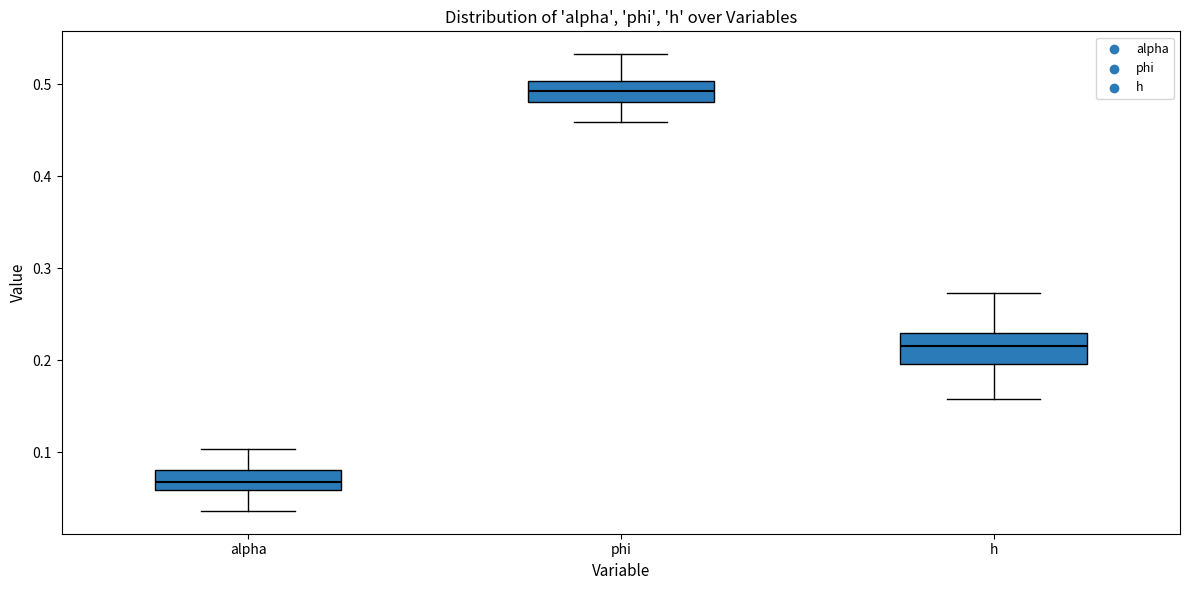

Reading left to right, read every box against the y-axis: the position of its median line, the range the box covers, and the ends of its whiskers. The values are not printed on the chart, so give them approximately, as read against the axis.

alpha: median 0.07, box 0.06 to 0.08, whiskers 0.04 to 0.10
phi: median 0.49, box 0.48 to 0.50, whiskers 0.46 to 0.53
h: median 0.22, box 0.20 to 0.23, whiskers 0.16 to 0.27